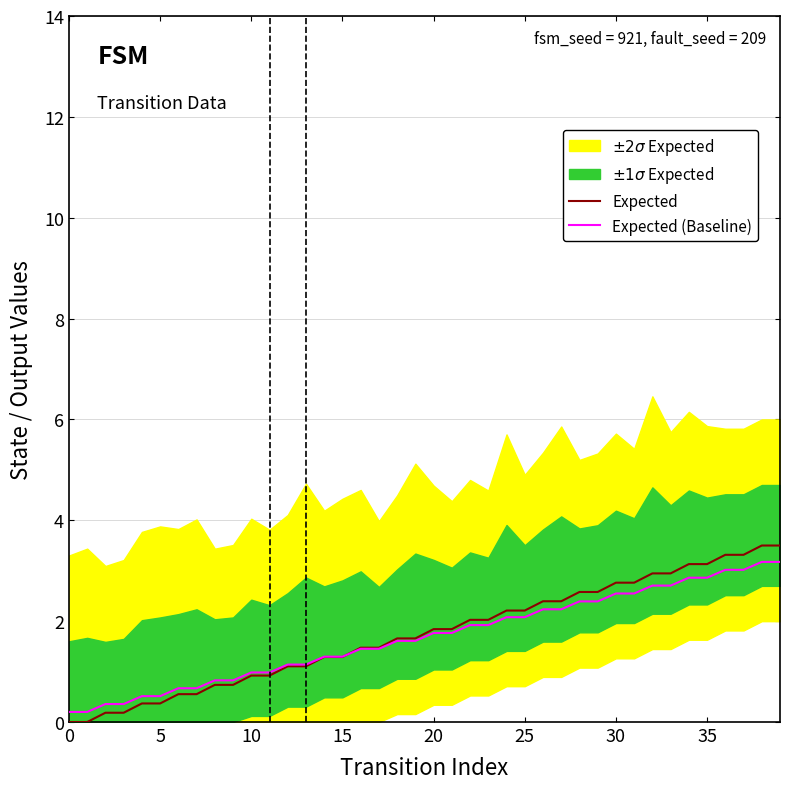

Which category has the highest value in the Expected (Baseline) series?

38